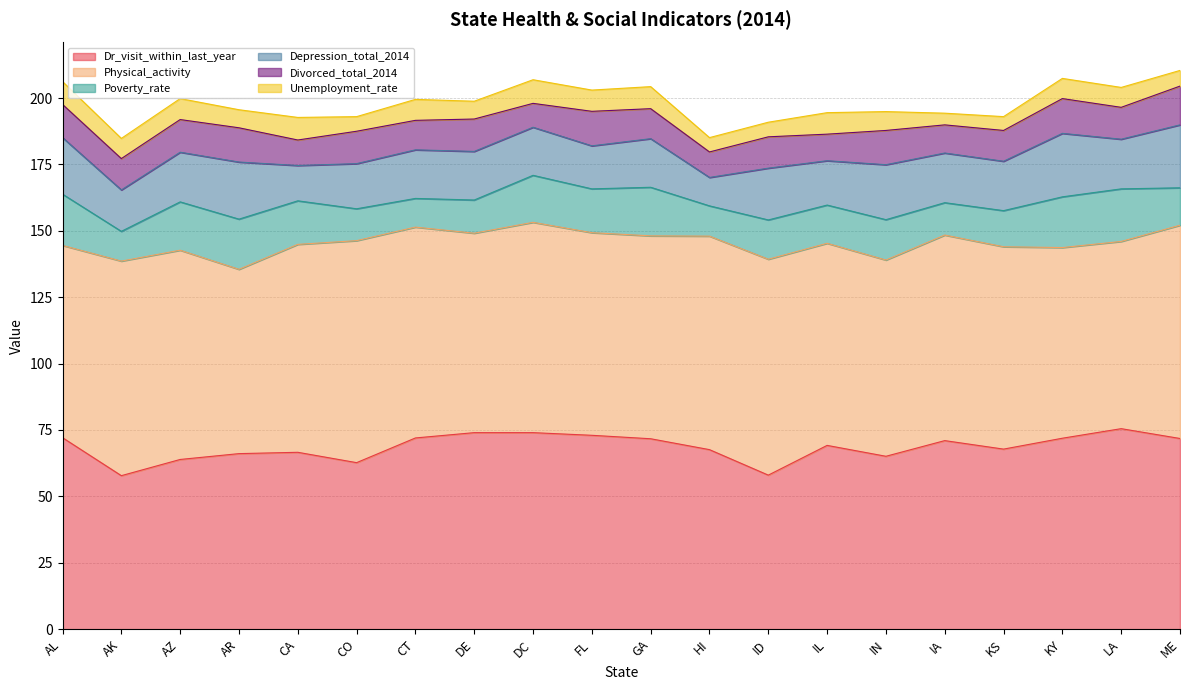

What is the greatest value displayed?

83.6